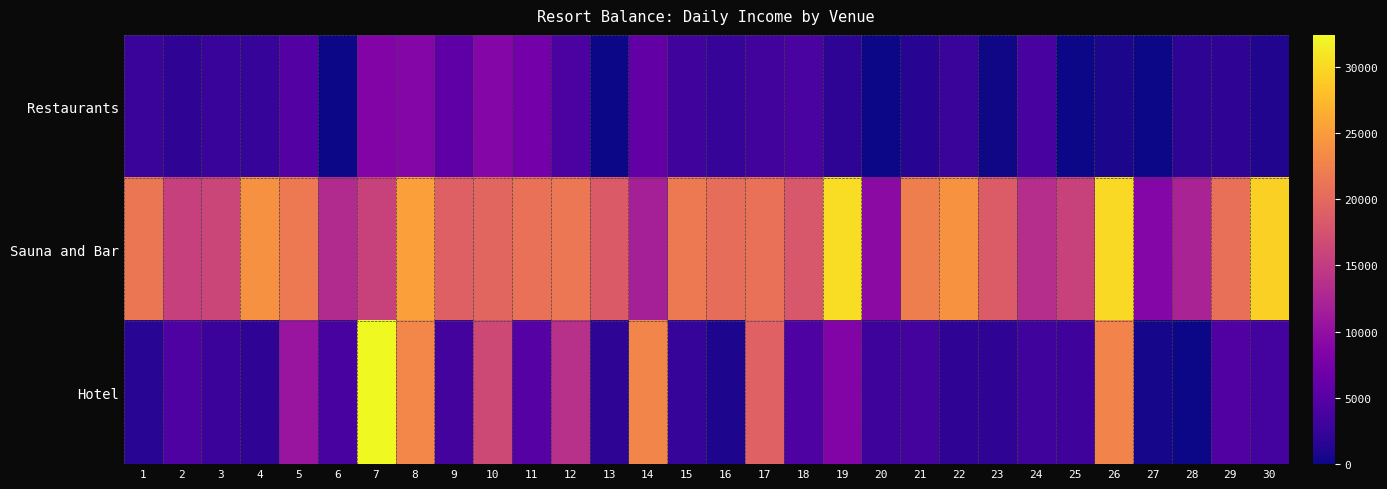

Count the number of data series in this chart.

3